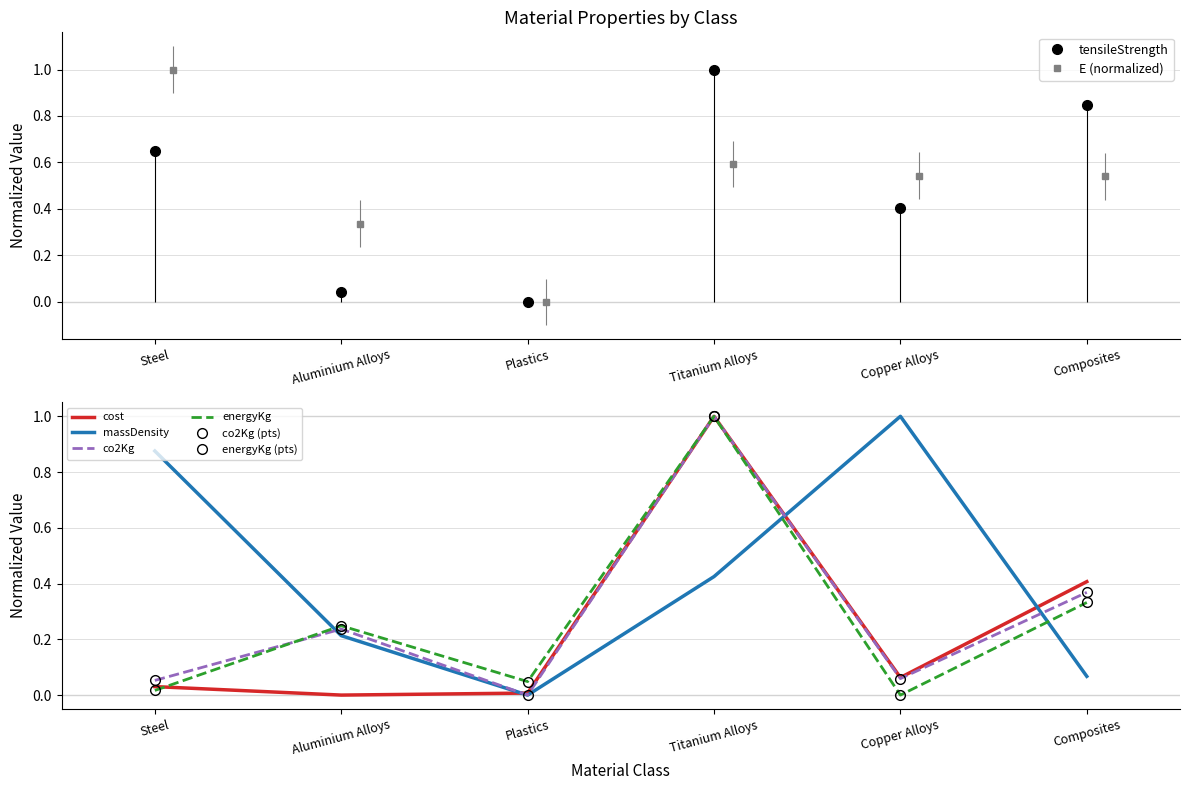

True or false: co2Kg and massDensity intersect in this chart.

True